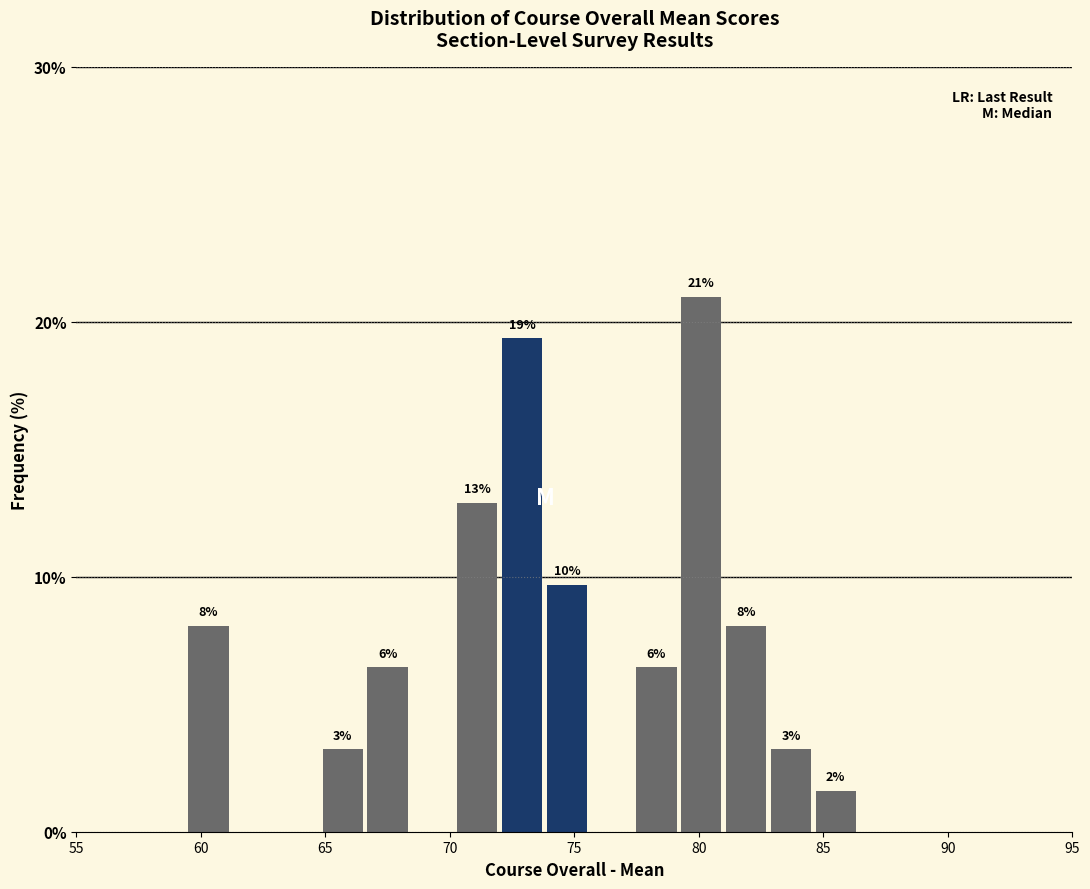

Around what value on the x-axis is the tallest bar? Give the approximate position of its centre, as read against the axis.

80.0